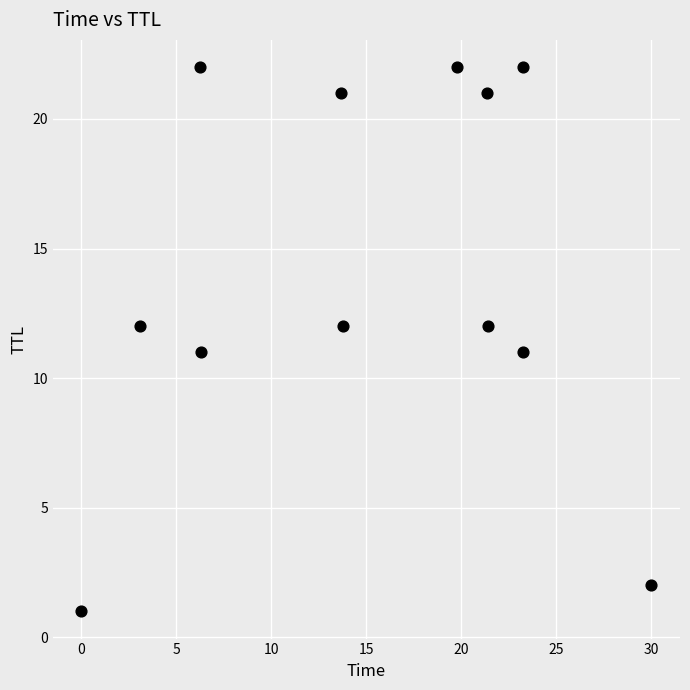

What is the range of Y values (max minus min)?

21